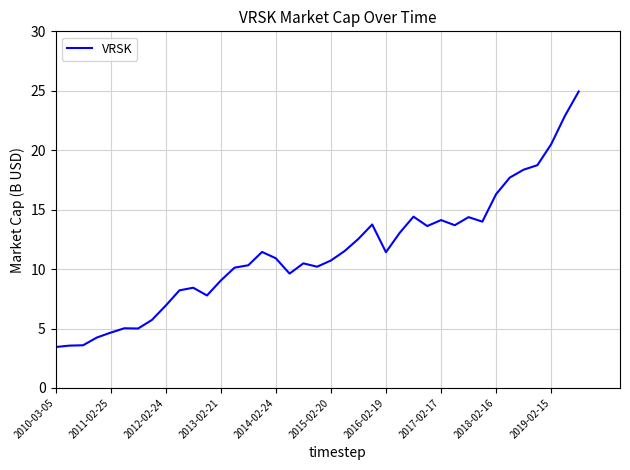

What is the minimum value shown in the chart?

3.4